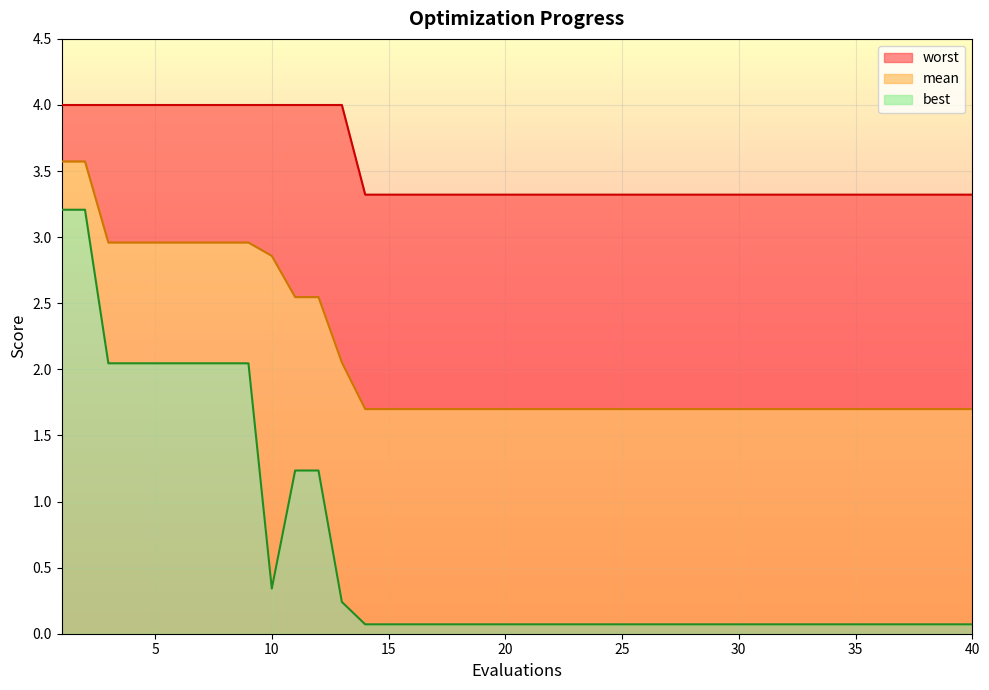

Which series has the largest total across all categories?

worst